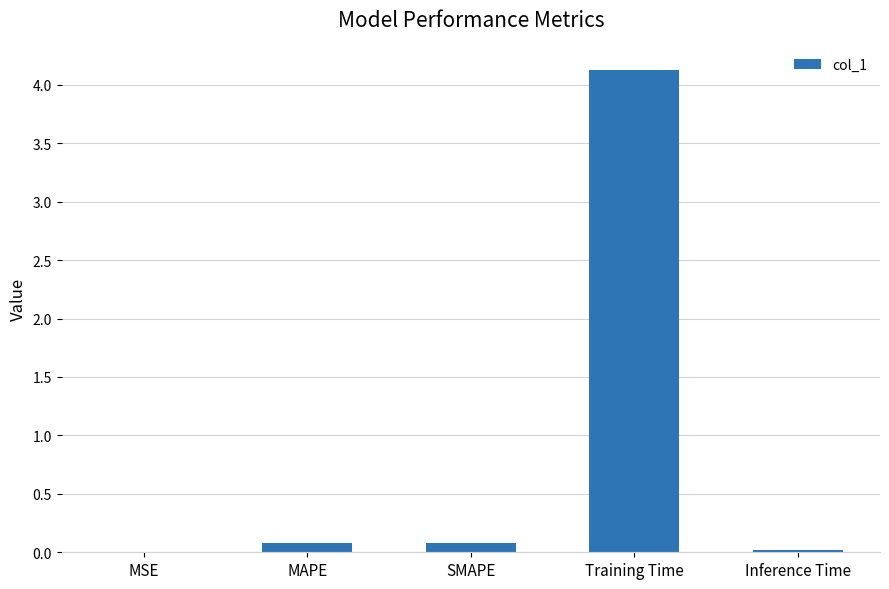

At which category does the chart reach its peak across all series?

Training Time